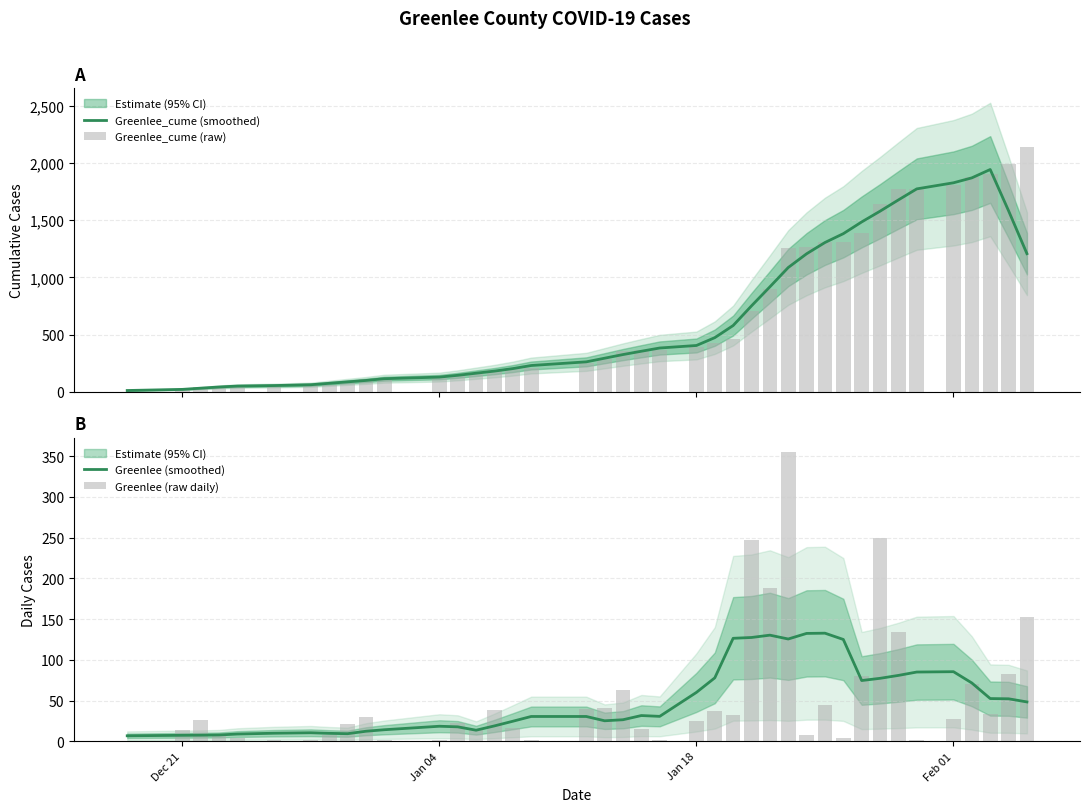

At which label does Greenlee (smoothed) reach its minimum?

Dec 21